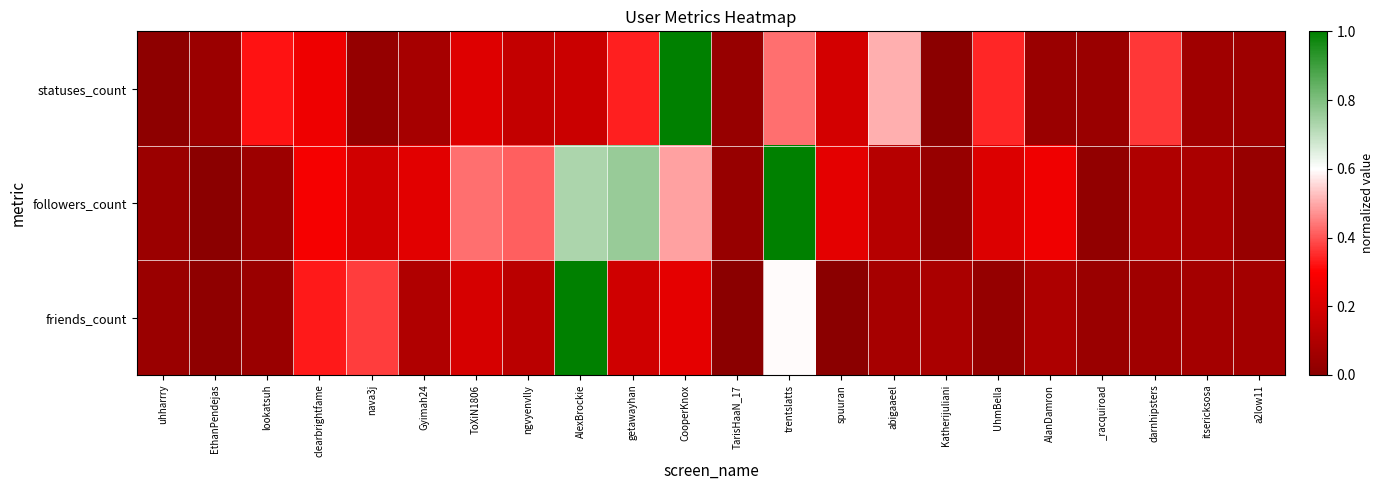

Reading left to right, list all the values displayed in this chart.

statuses_count: uhharrry=0.0	EthanPendejas=0.0	lookatsuh=0.3	clearbrightfame=0.3	nava3j=0.0	Gyimah24=0.1	ToXiN1806=0.2	ngvyenvlly=0.1	AlexBrockie=0.2	getawayhan=0.3	CooperKnox=1.0	TarisHaaN_17=0.0	trentslatts=0.4	spuuran=0.2	abigaaeel=0.5	Katherijuliani=0.0	UhmBella=0.3	AlanDamron=0.0	_racquiroad=0.0	darnhipsters=0.4	itsericksosa=0.1	a2low11=0.1
followers_count: uhharrry=0.0	EthanPendejas=0.0	lookatsuh=0.0	clearbrightfame=0.3	nava3j=0.2	Gyimah24=0.2	ToXiN1806=0.4	ngvyenvlly=0.4	AlexBrockie=0.7	getawayhan=0.8	CooperKnox=0.5	TarisHaaN_17=0.0	trentslatts=1.0	spuuran=0.2	abigaaeel=0.1	Katherijuliani=0.0	UhmBella=0.2	AlanDamron=0.3	_racquiroad=0.0	darnhipsters=0.1	itsericksosa=0.1	a2low11=0.0
friends_count: uhharrry=0.0	EthanPendejas=0.0	lookatsuh=0.0	clearbrightfame=0.3	nava3j=0.4	Gyimah24=0.1	ToXiN1806=0.2	ngvyenvlly=0.1	AlexBrockie=1.0	getawayhan=0.2	CooperKnox=0.2	TarisHaaN_17=0.0	trentslatts=0.6	spuuran=0.0	abigaaeel=0.1	Katherijuliani=0.1	UhmBella=0.0	AlanDamron=0.1	_racquiroad=0.0	darnhipsters=0.1	itsericksosa=0.1	a2low11=0.1